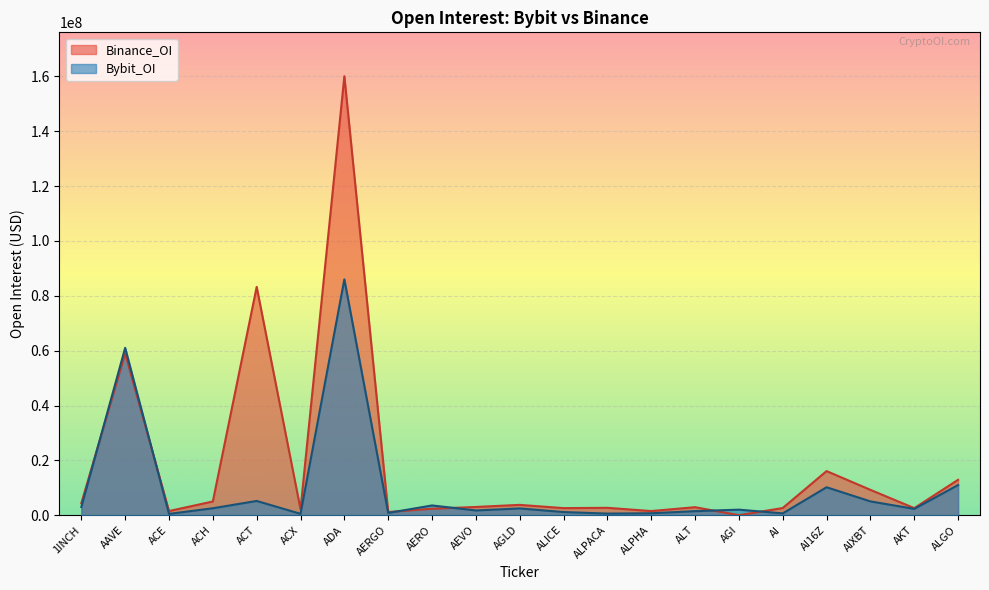

Reading left to right, what are all the values shown in this chart?

Bybit_OI: 2996239	61035408	467464	2531387	5194400	501019	86007686	812490	3553315	1727879	2461176	1145370	579922	703722	1466997	2015383	659101	10188945	5032296	2301312	11000782
Binance_OI: 4361492	58992331	1511895	4998381	83263384	2194999	160087044	1153106	2358228	3000095	3764063	2577985	2688281	1505838	2915448	0	2611602	16083323	9239813	2573732	12907146